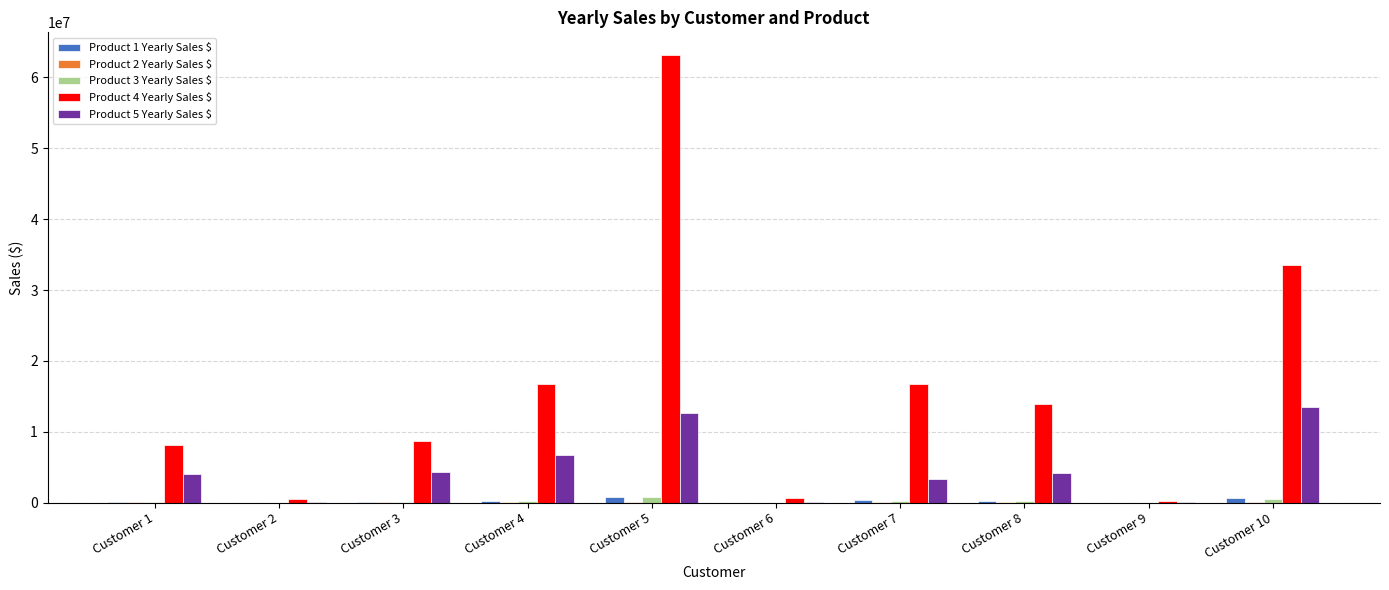

What is the maximum value shown in the chart?

63200000